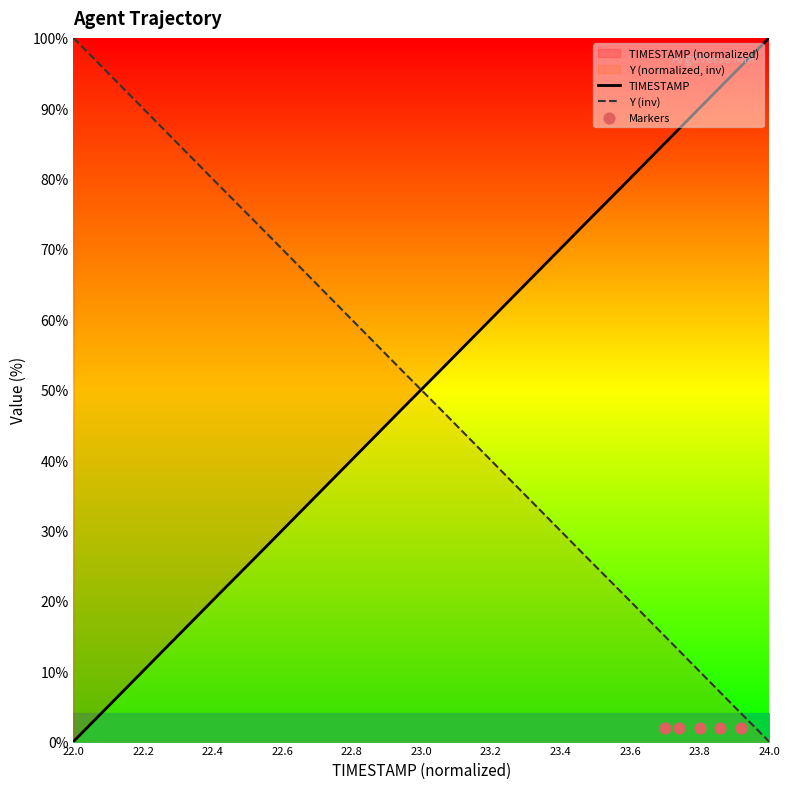

Which series has the largest total across all categories?

TIMESTAMP